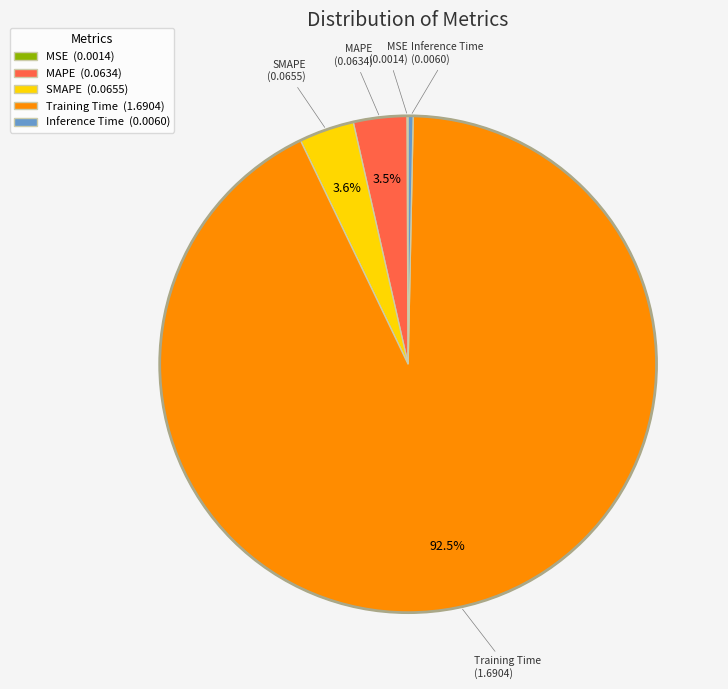

To the nearest percent, what is the difference between the Inference Time and MAPE slice percentages?

3%